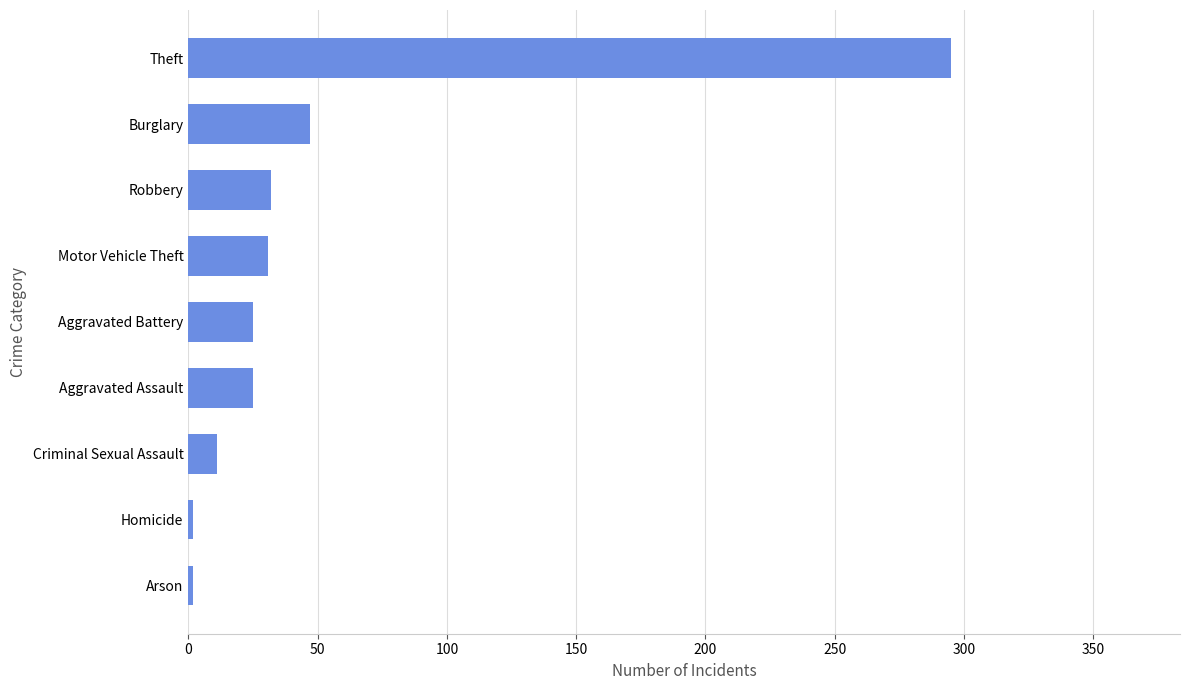

What is the change in value from Criminal Sexual Assault to Aggravated Battery?

+14